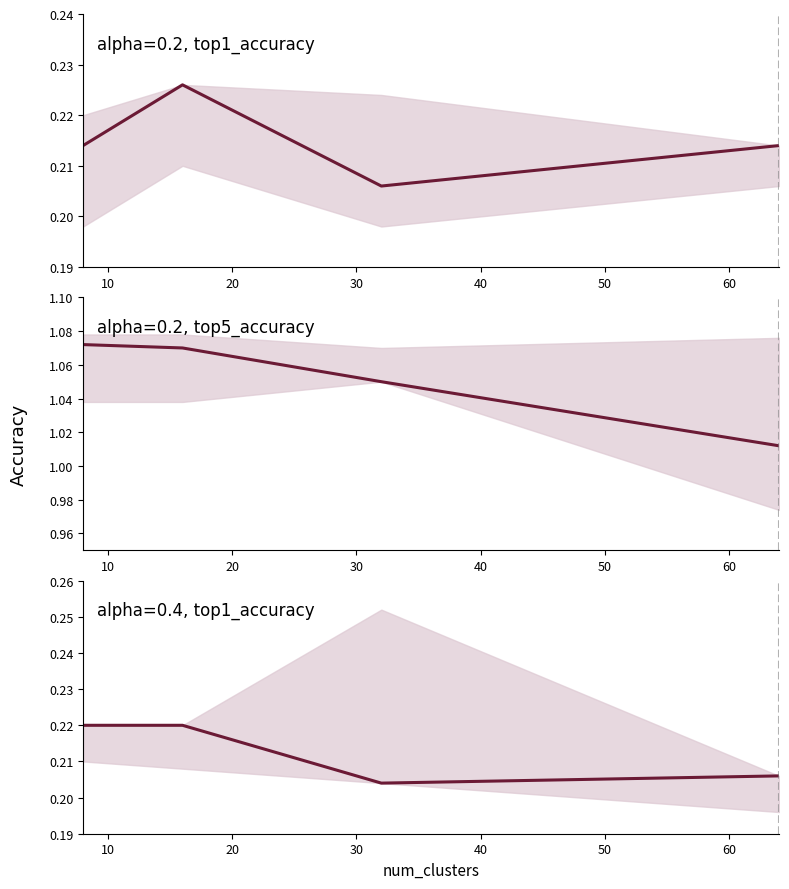

At which category is the sum across all series the highest?

16